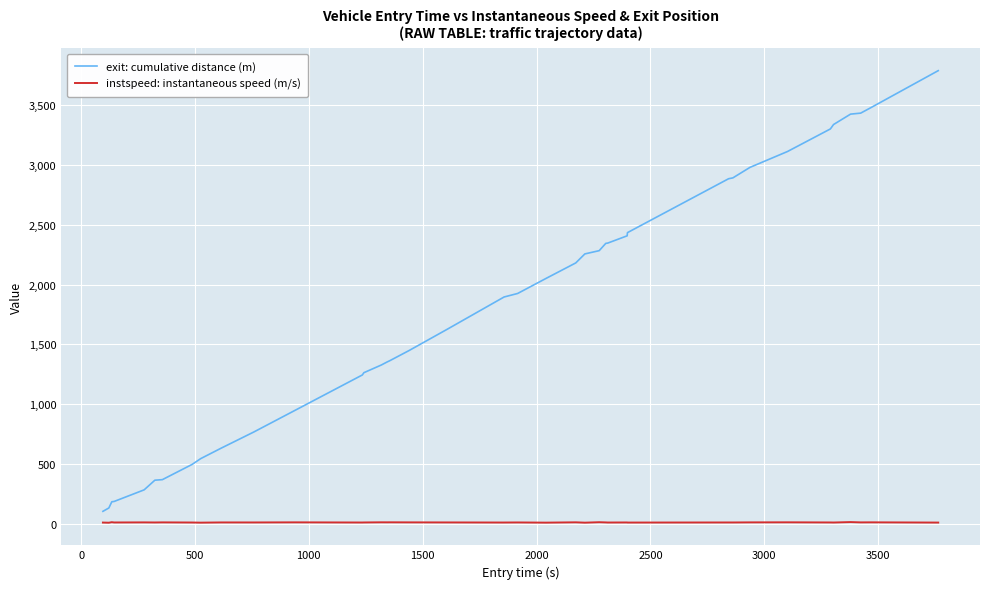

Count the number of categories in the chart.

40